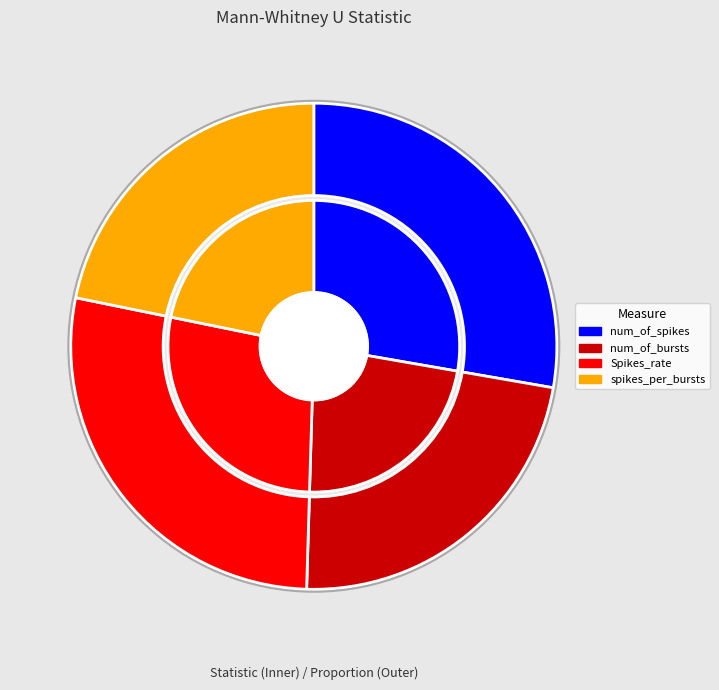

To the nearest percent, what is the difference between the largest and smallest slice percentages?

6%